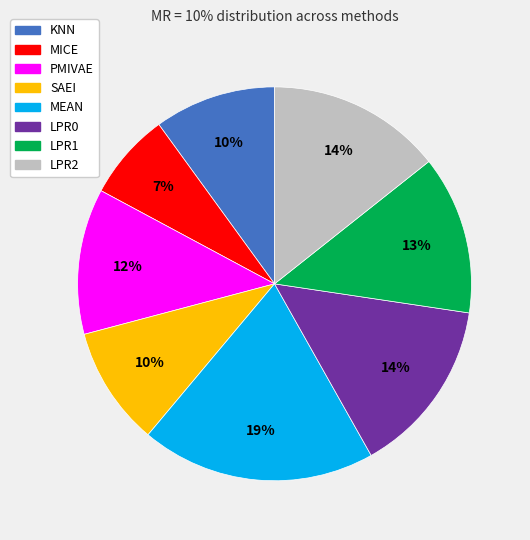

To the nearest percent, what percentage of the pie is SAEI?

10%